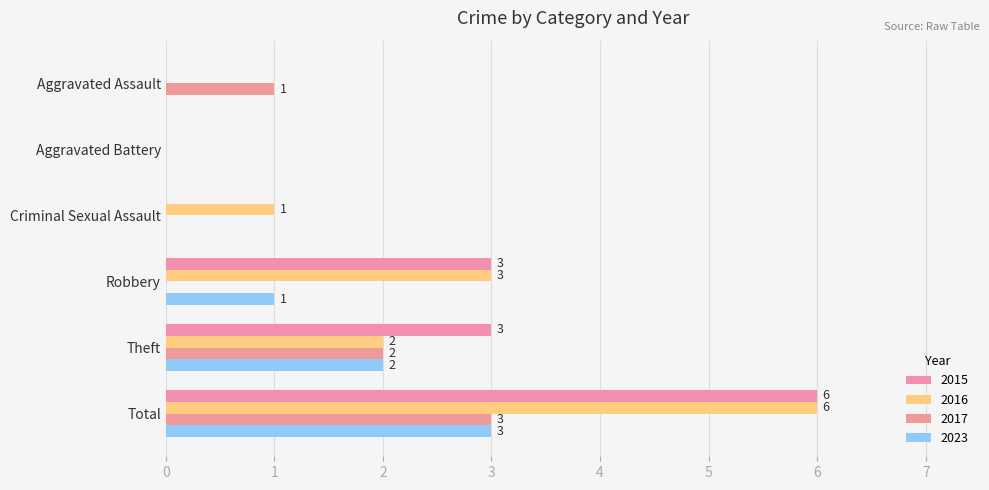

How many positive values does the 2015 series have?

3